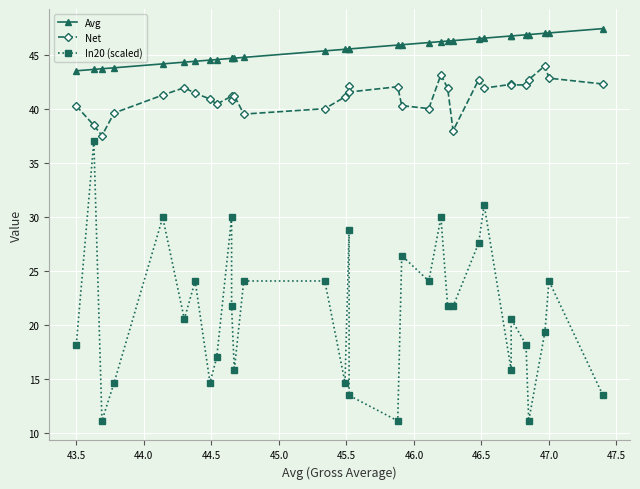

What is the maximum value for Net?

44.0